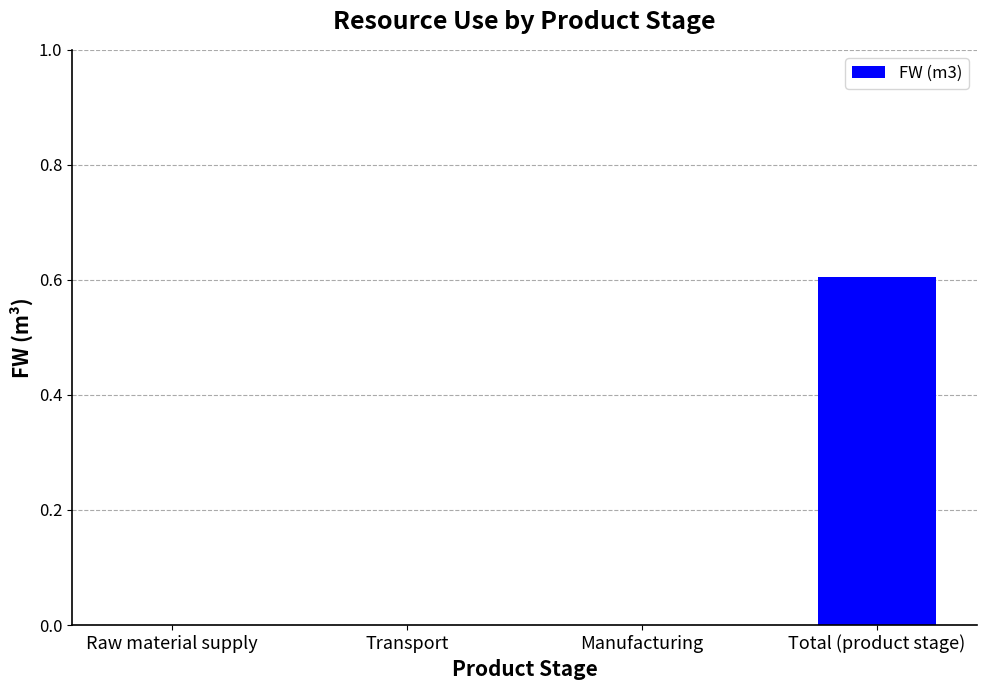

Is it true that the value at Transport is 0.0?

True